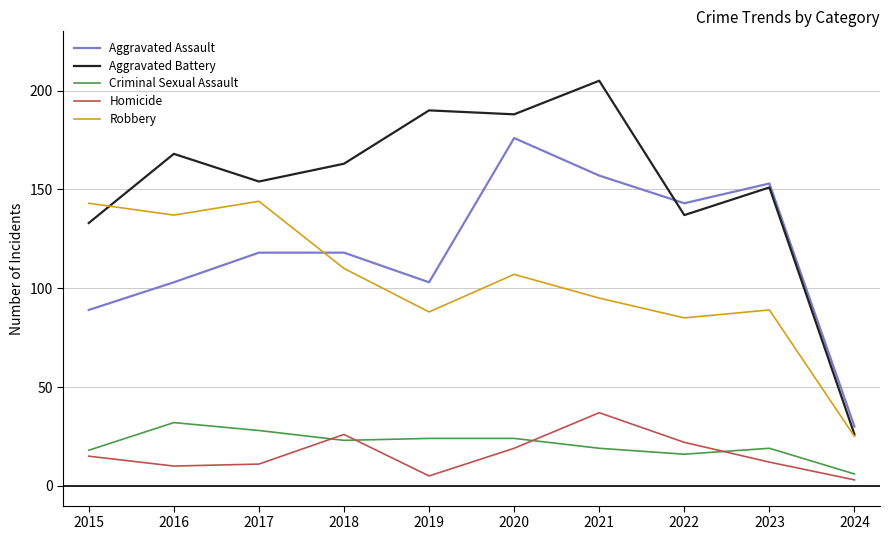

What is the greatest value displayed?

205